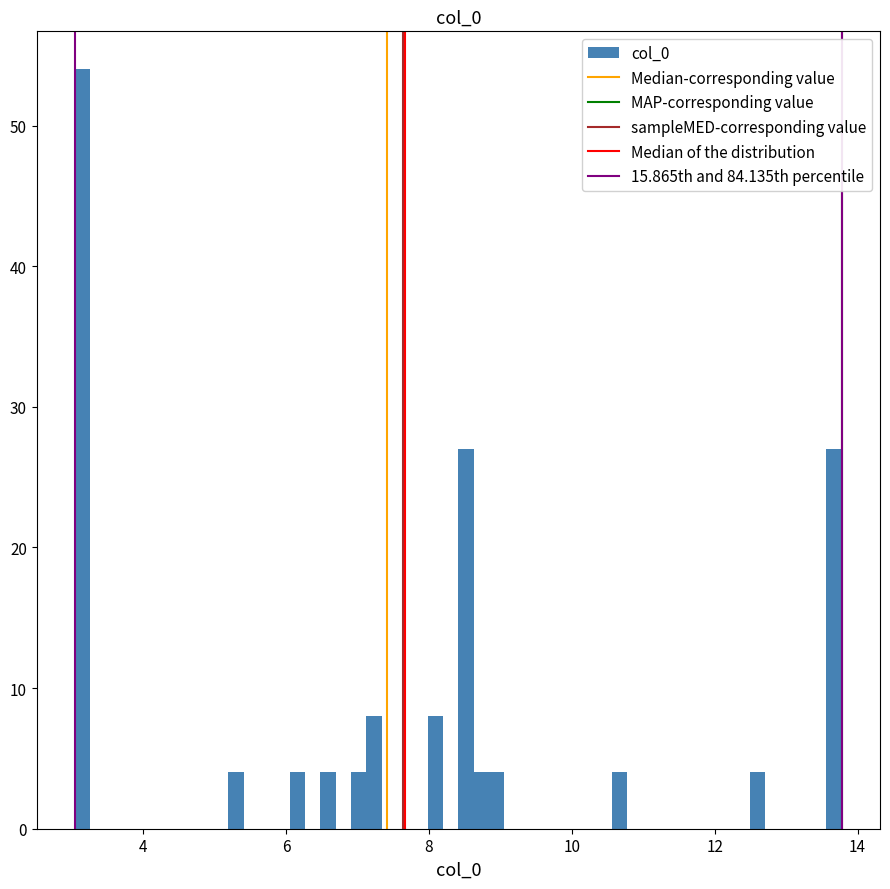

Read against the x-axis, roughly where is the centre of the tallest bar?

3.2